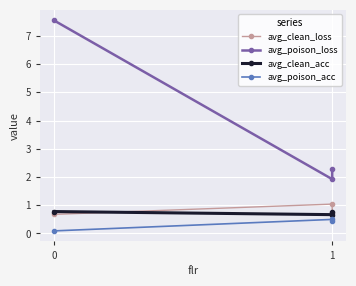

What is the smallest value displayed?

0.1